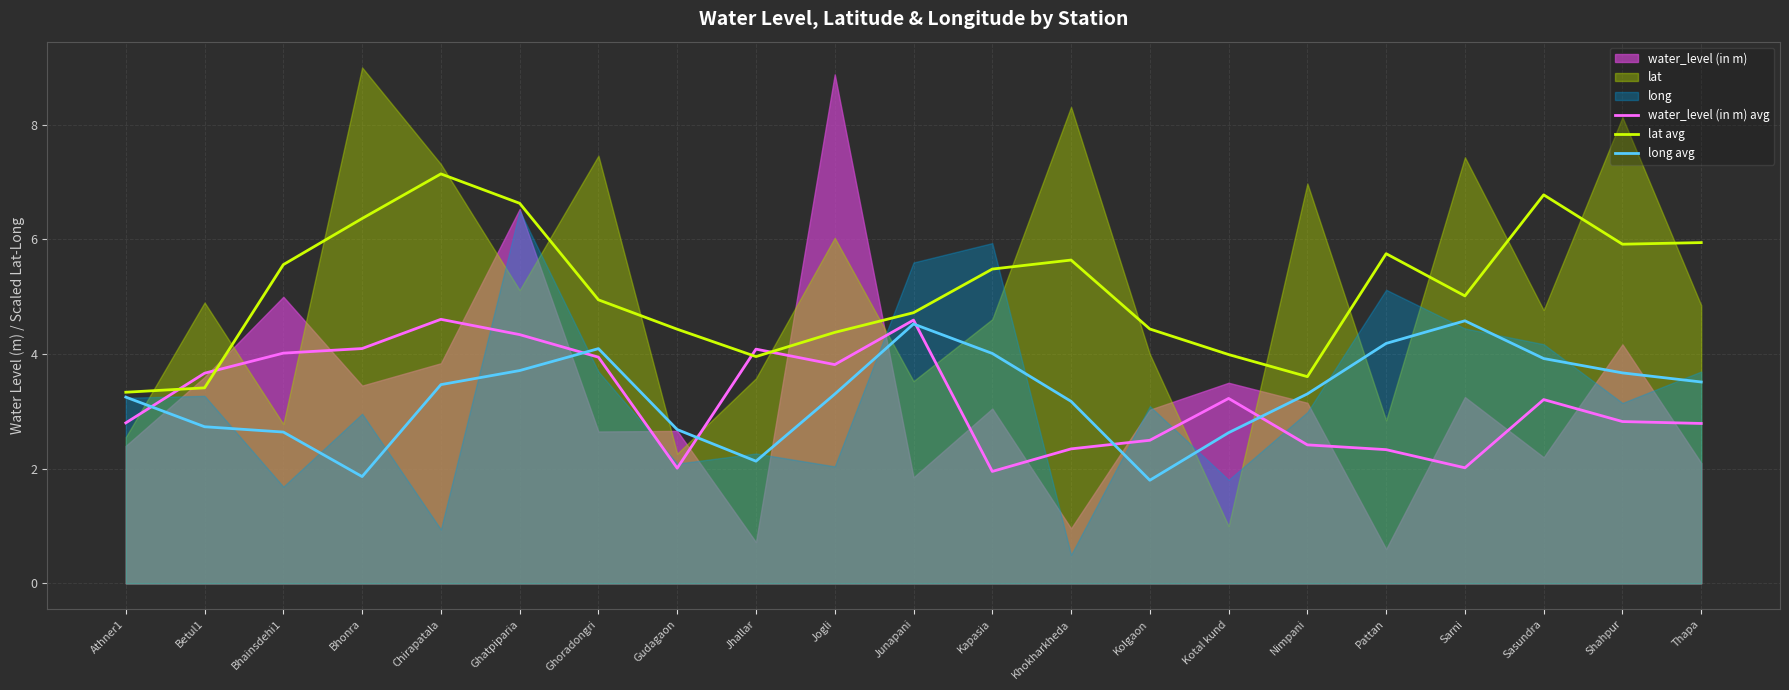

What is the sum of the water_level (in m) avg values at Khokharkheda and Ghatpiparia?

6.7